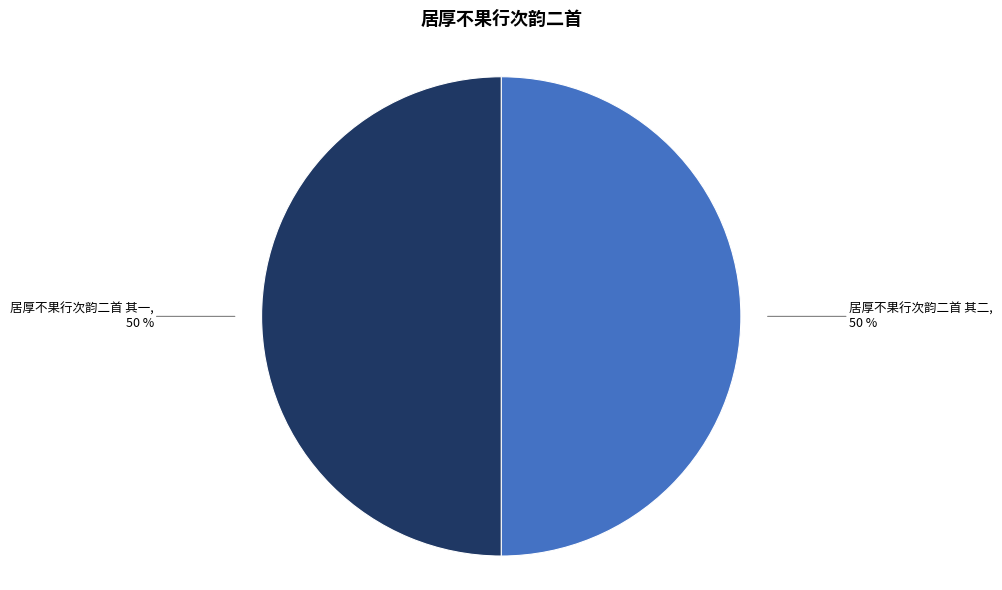

To the nearest percent, what is the average slice percentage?

50%